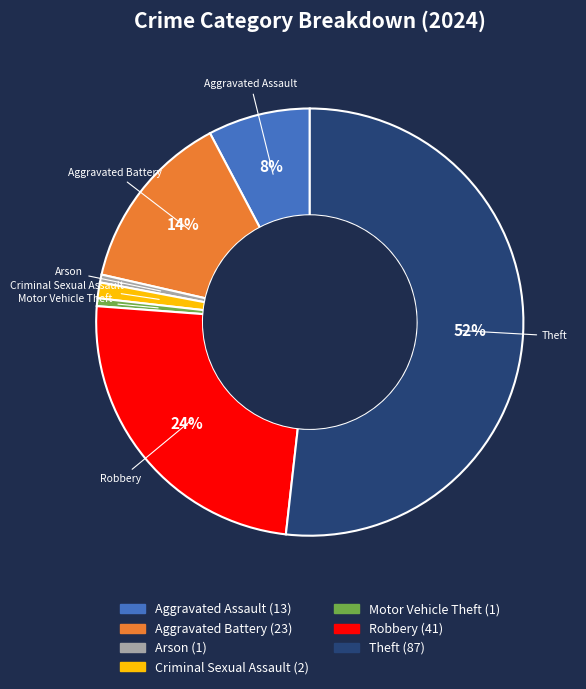

To the nearest percent, what is the average slice percentage?

14%